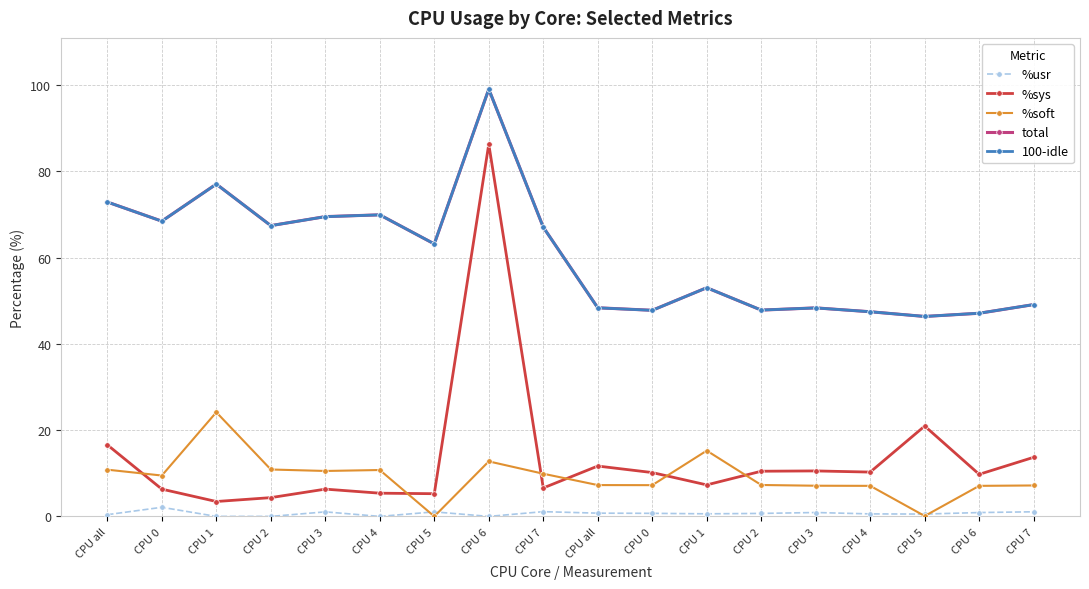

Reading left to right, what are all the values shown in this chart?

%usr: 0.4	2.1	0.0	0.0	1.1	0.0	1.1	0.0	1.1	0.8	0.7	0.6	0.7	0.9	0.6	0.5	0.9	1.1
%sys: 16.6	6.3	3.5	4.3	6.3	5.4	5.3	86.3	6.6	11.7	10.2	7.3	10.5	10.5	10.3	20.9	9.8	13.7
%soft: 10.8	9.5	24.1	10.9	10.5	10.8	0.0	12.8	9.9	7.3	7.2	15.2	7.3	7.1	7.1	0.1	7.1	7.2
total: 72.9	68.4	77.0	67.4	69.5	69.9	63.1	99.0	67.0	48.4	47.8	53.0	47.8	48.3	47.4	46.3	47.1	49.1
100-idle: 72.9	68.4	77.0	67.4	69.5	69.9	63.2	99.0	67.0	48.3	47.8	53.0	47.8	48.3	47.4	46.3	47.1	49.1